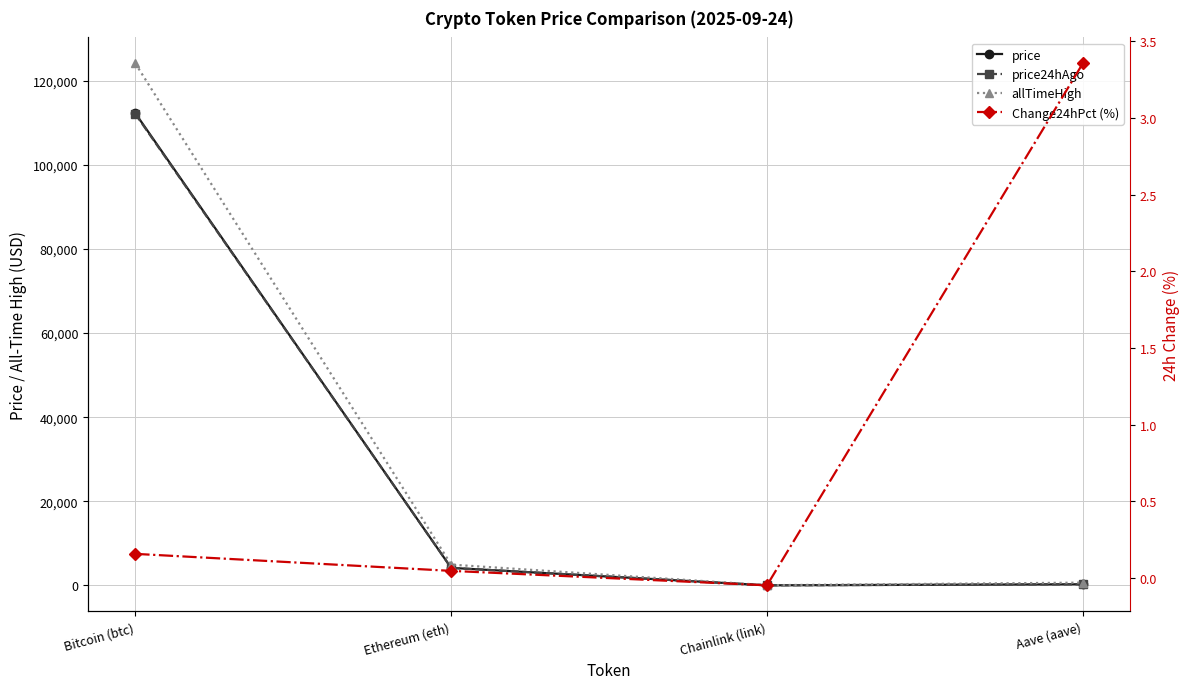

How many values in the price series are below 4171?

2